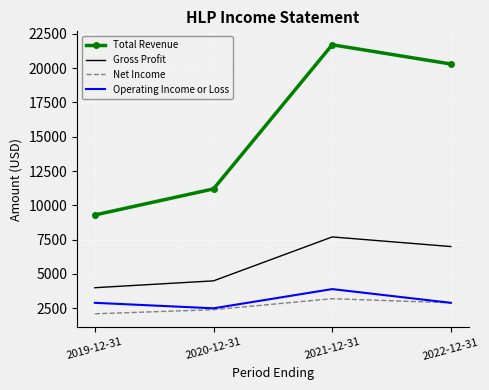

True or false: Net Income has a value of 2900 at 2022-12-31.

True